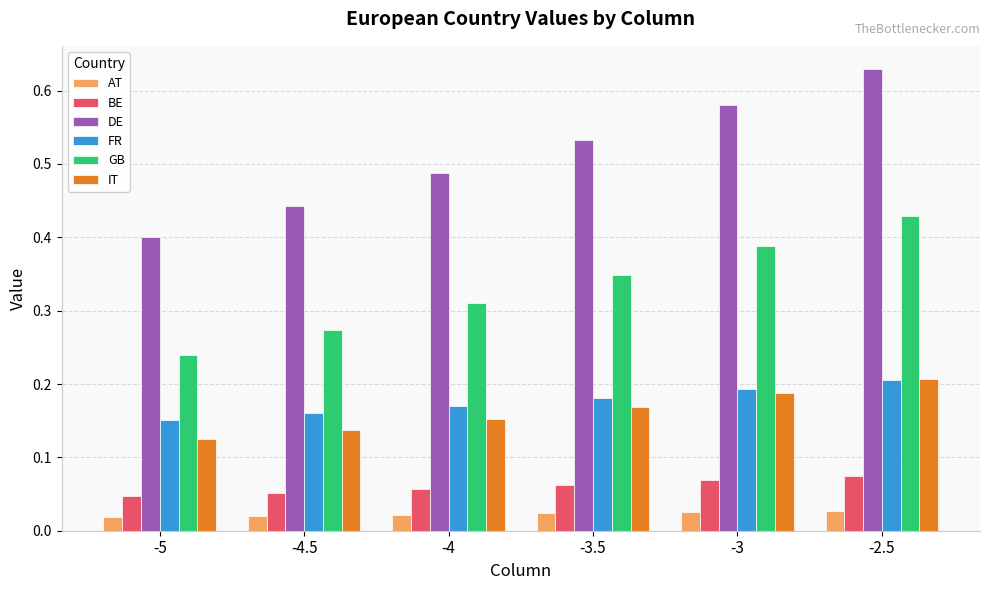

What is the sum of all FR values?

1.1